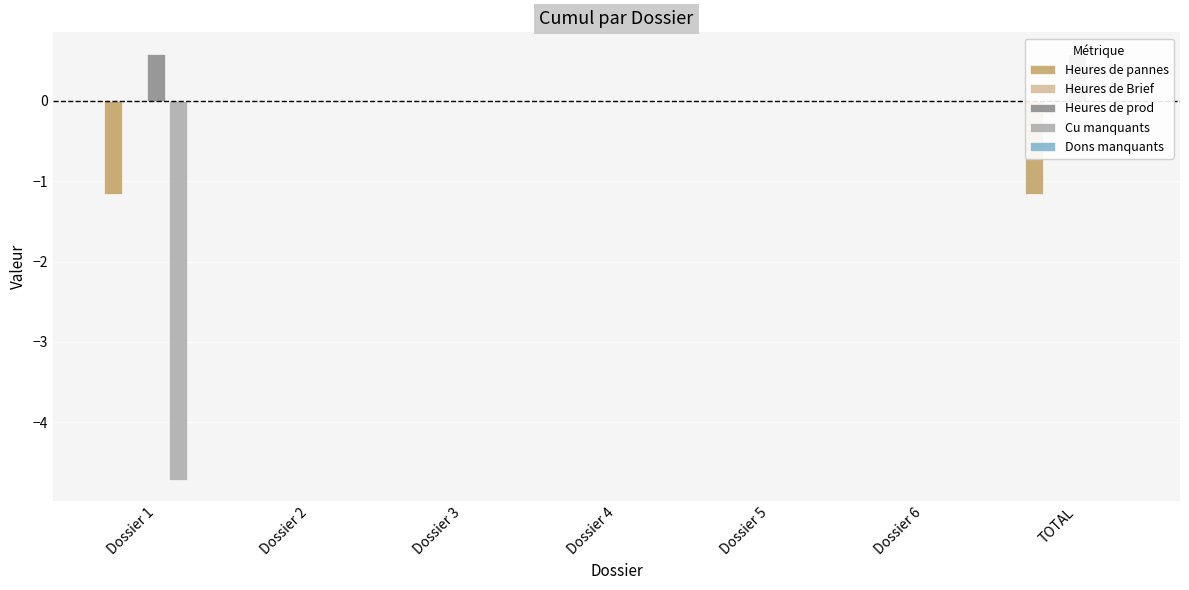

List the series in order of their peak value, lowest first.

Heures de pannes, Heures de Brief, Cu manquants, Dons manquants, Heures de prod